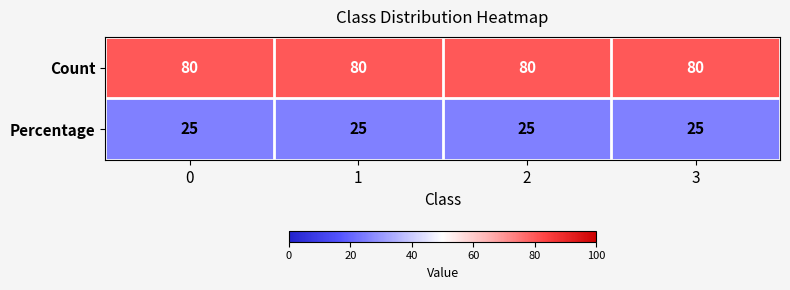

Rank the series at 1 from lowest to highest value.

Percentage, Count